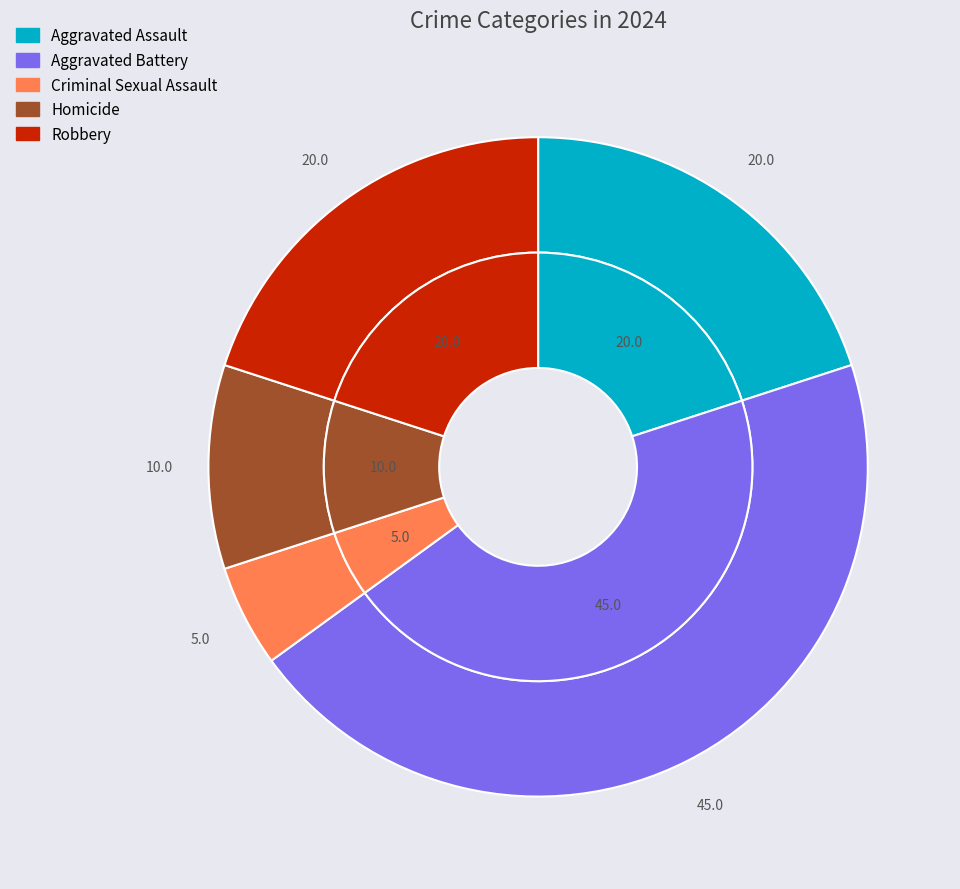

What percentage is the Aggravated Battery slice, to the nearest percent?

45%